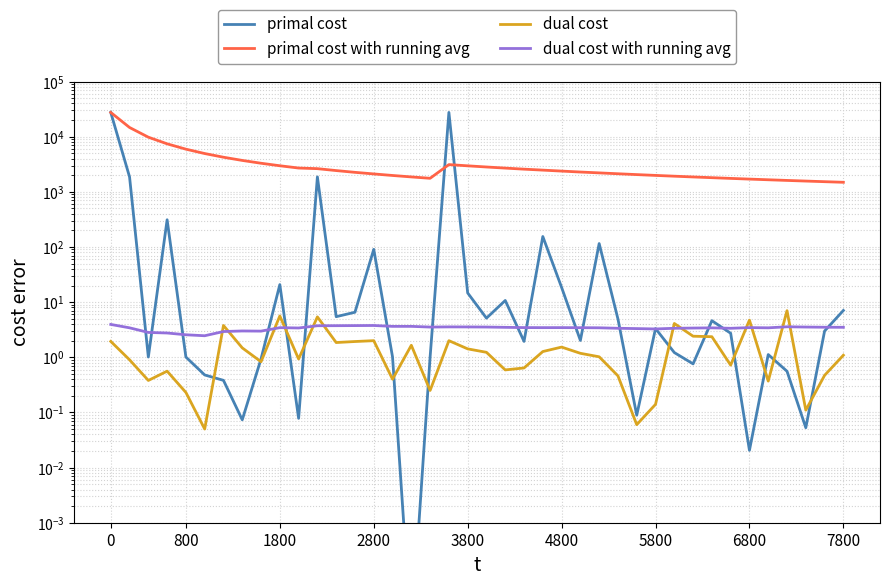

Is the value of primal cost with running avg at 10 greater than the value of dual cost with running avg at 17?

Yes